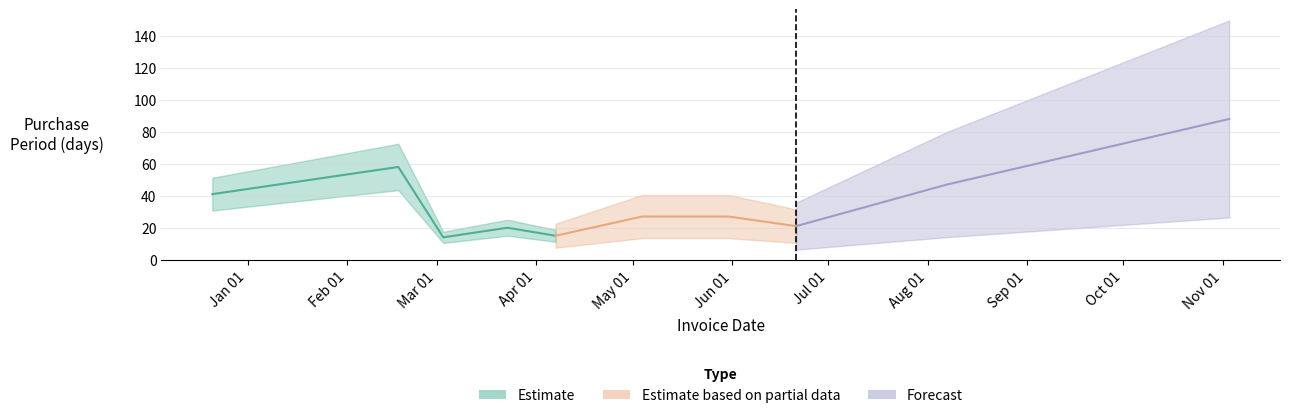

Read the value at 2017-03-23.

20